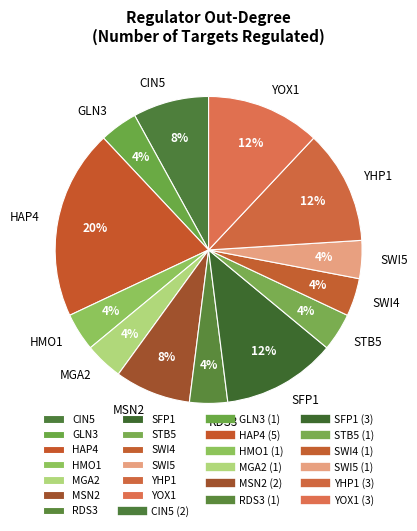

Is the sum of YOX1 and SWI4 greater than half?

No